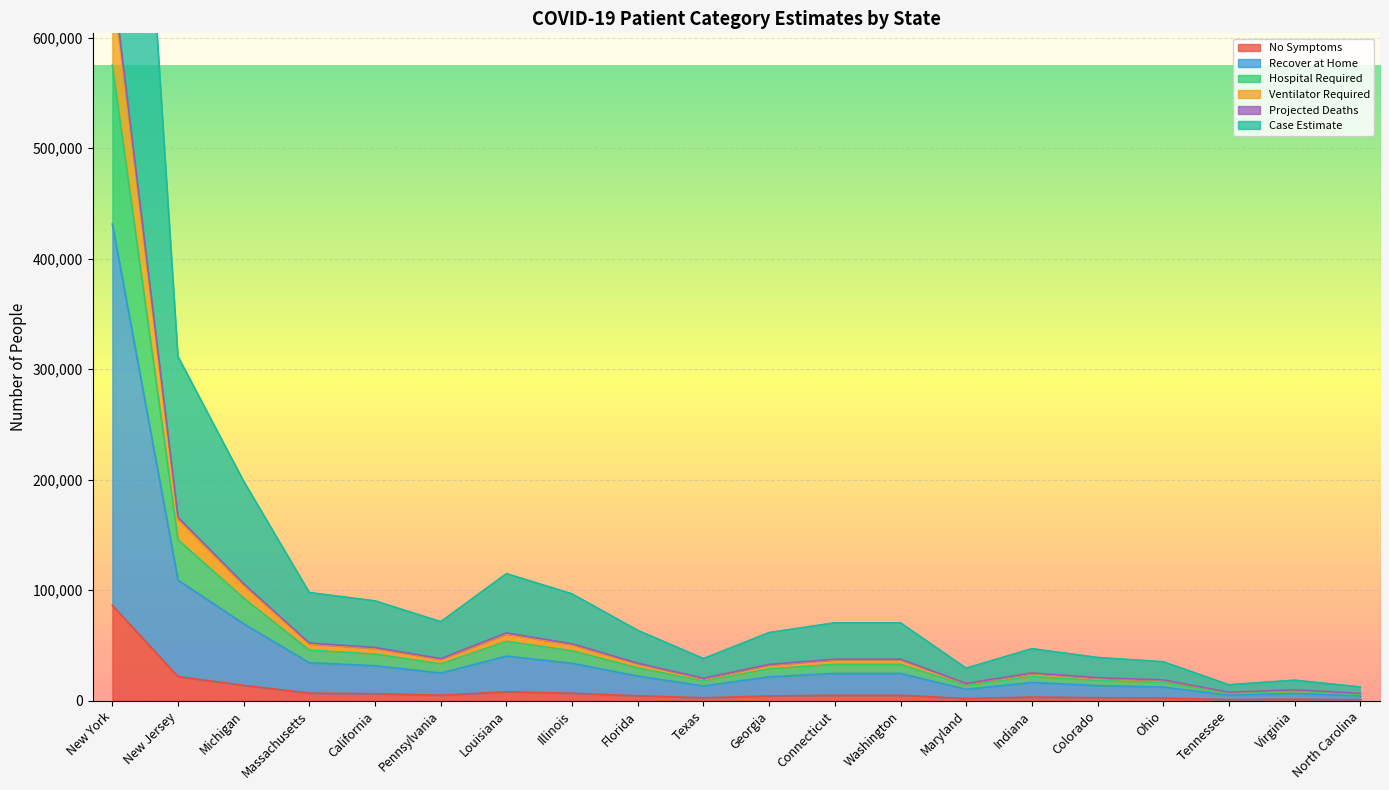

Which category has the lowest value in the Case Estimate series?

North Carolina